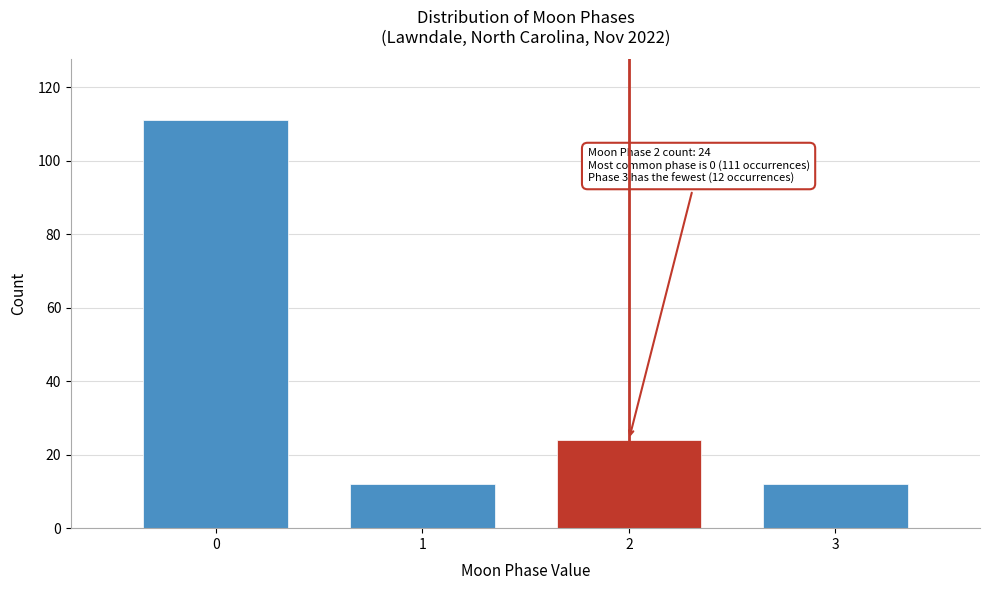

Reading left to right, transcribe all the data shown in this chart.

111	12	24	12